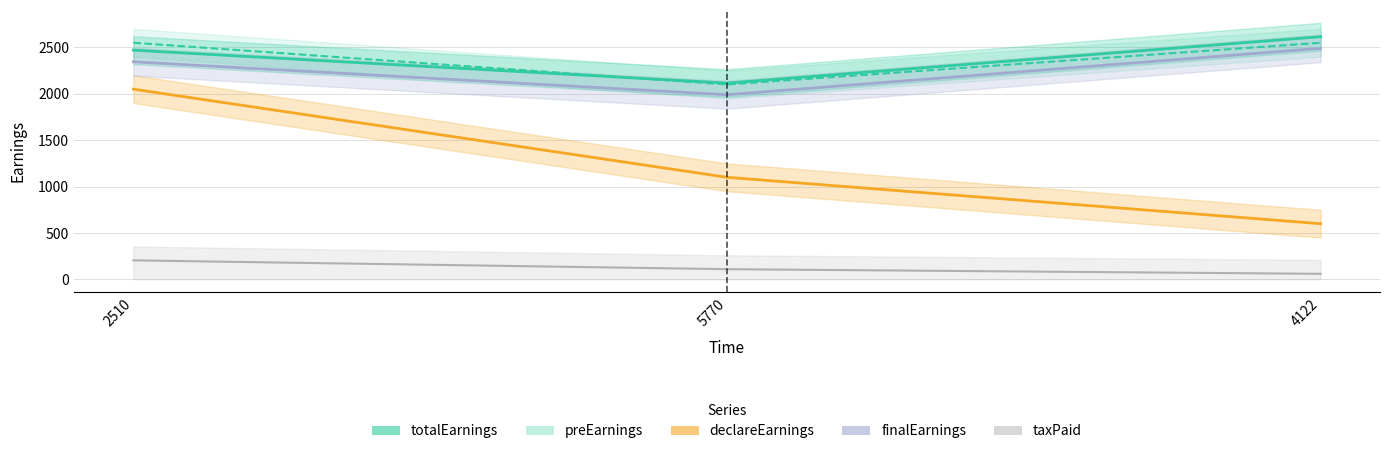

What position from the left is 5770?

2